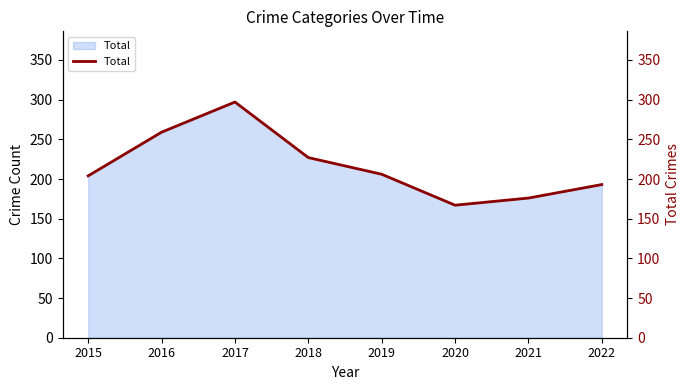

How many data points are less than 206?

4